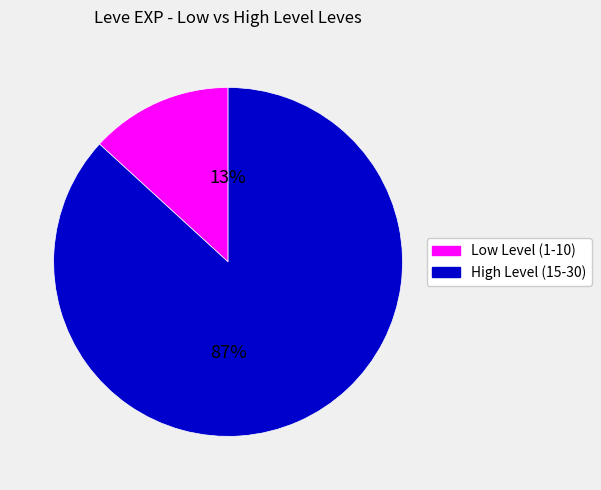

Is there a majority slice in this chart?

Yes